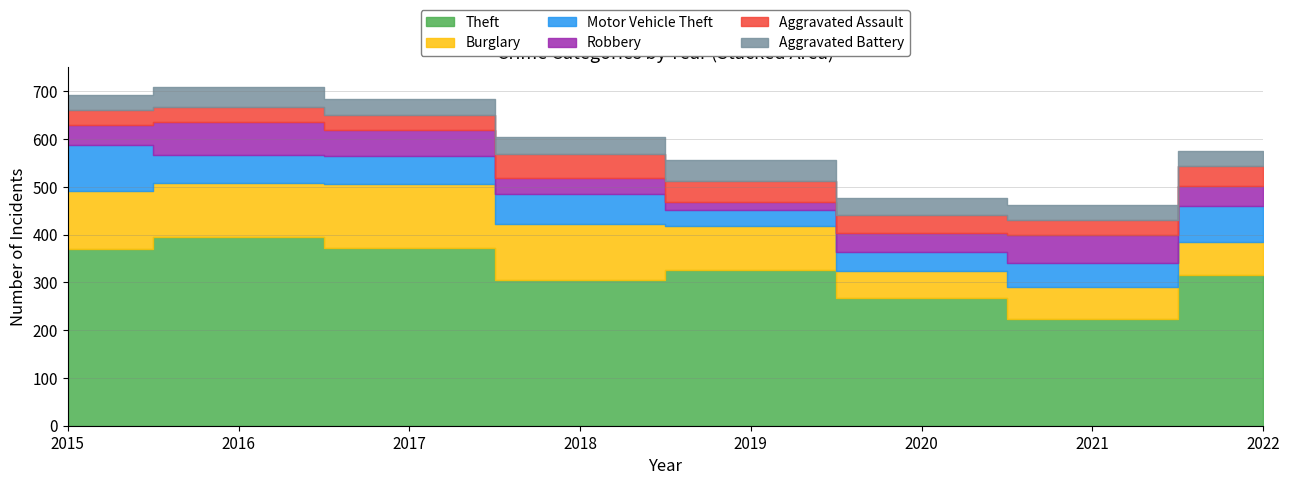

Between 2021 and 2022, which series saw the biggest shift?

Theft